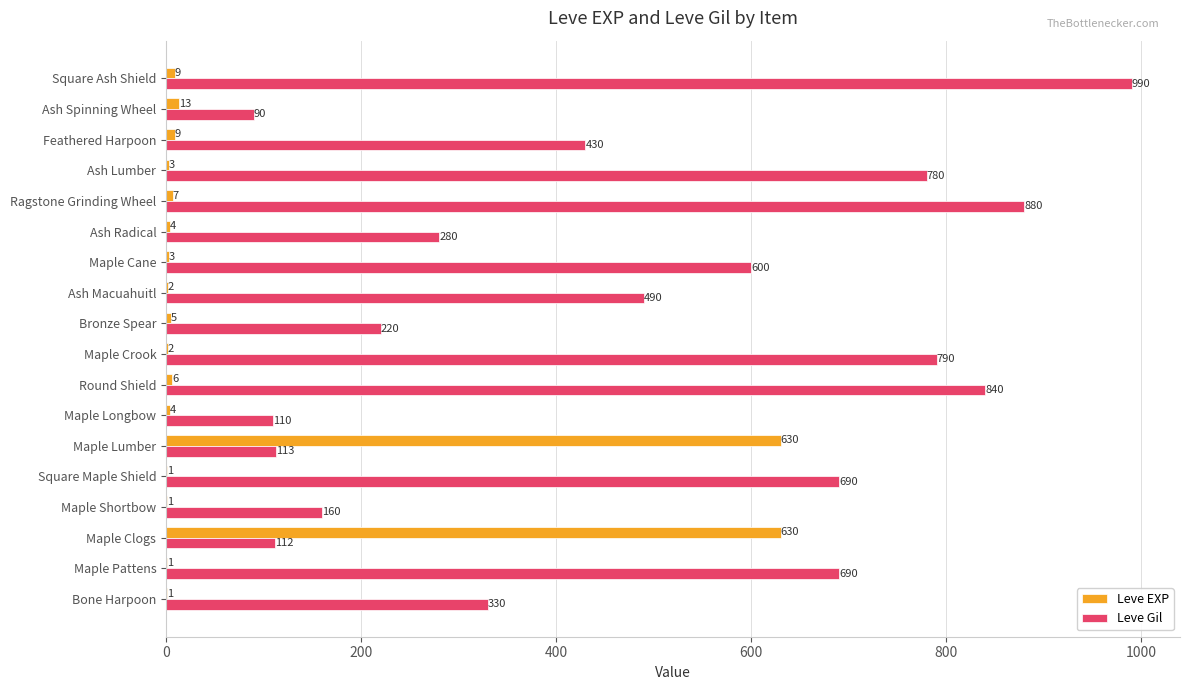

True or false: Leve Gil has a value of 1430 at Square Ash Shield.

False